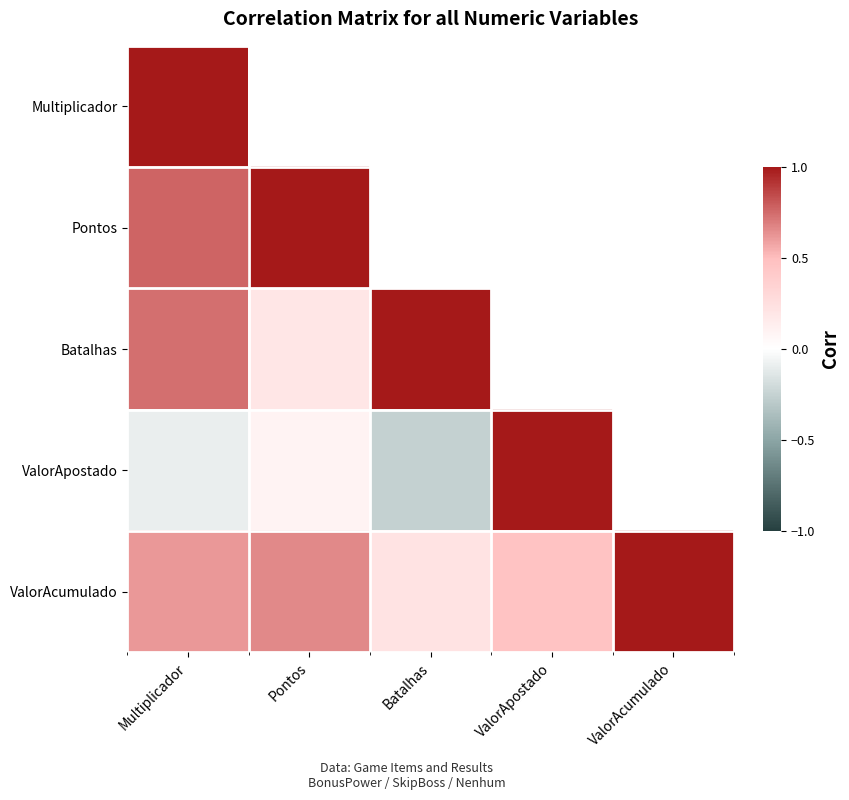

What is the lowest value of the ValorApostado series?

-0.3